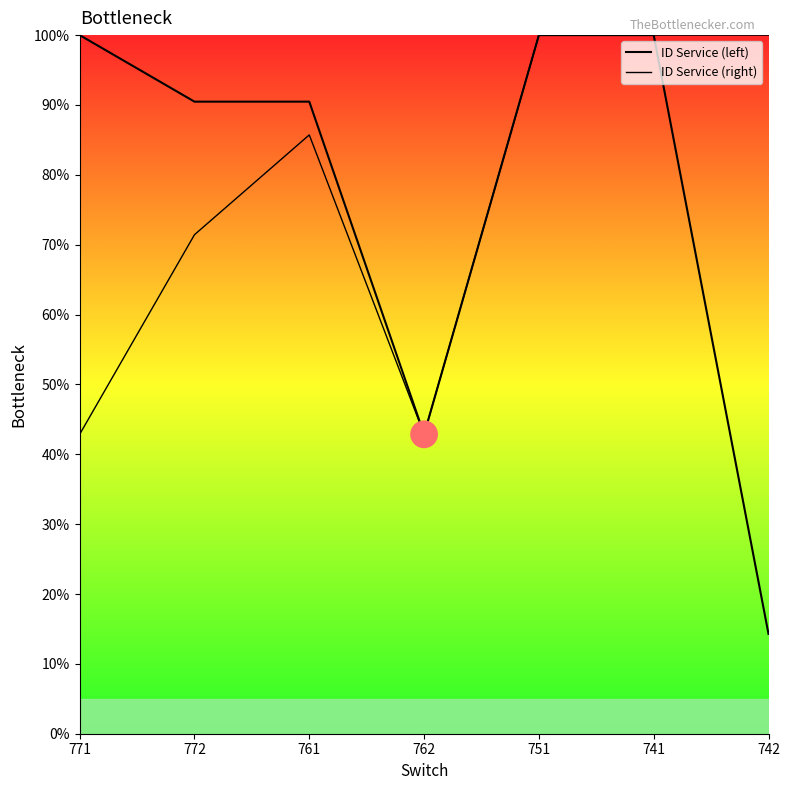

Which series contains the lowest Y value?

ID Service (left)